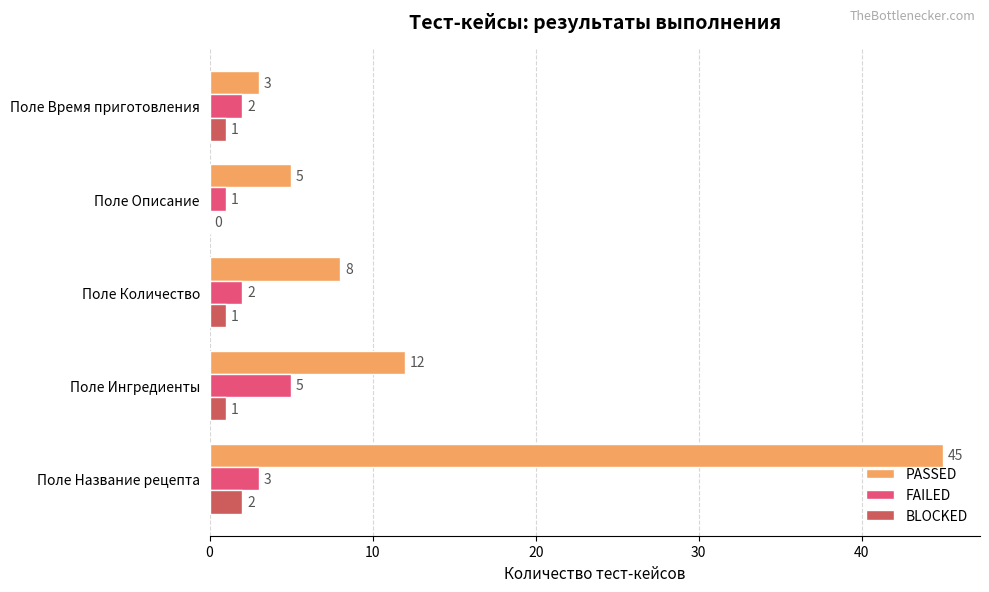

At which label is PASSED closest to 24?

Поле Ингредиенты